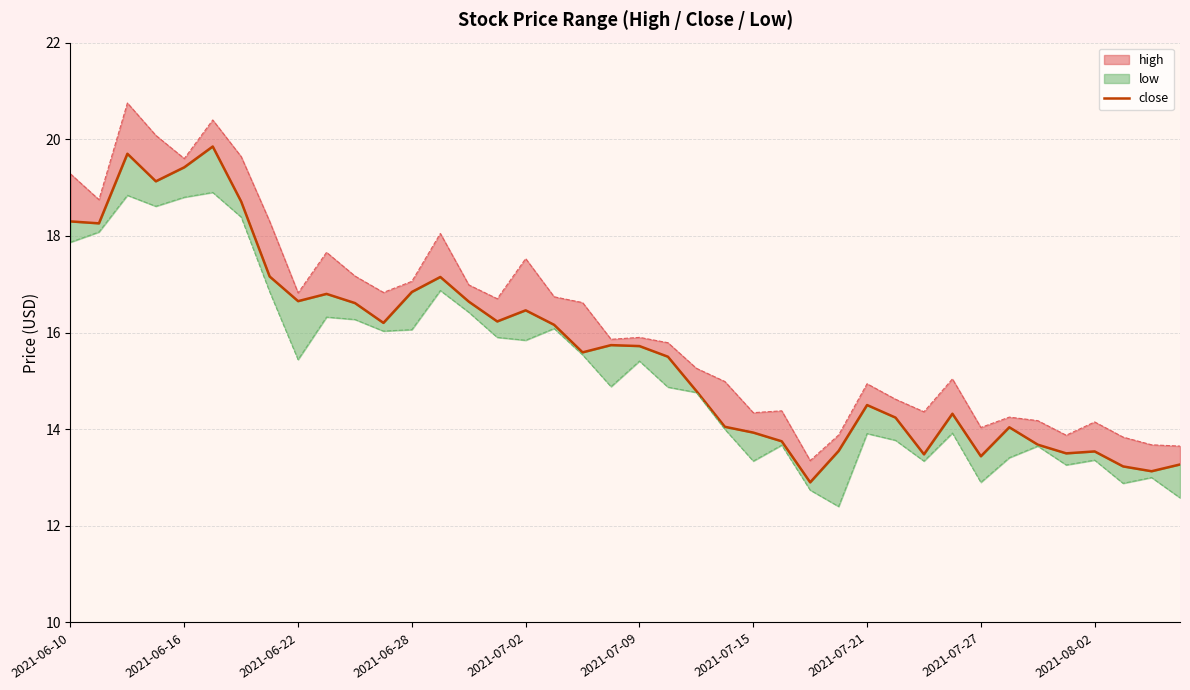

True or false: the data shows 8.9 at 38.

False